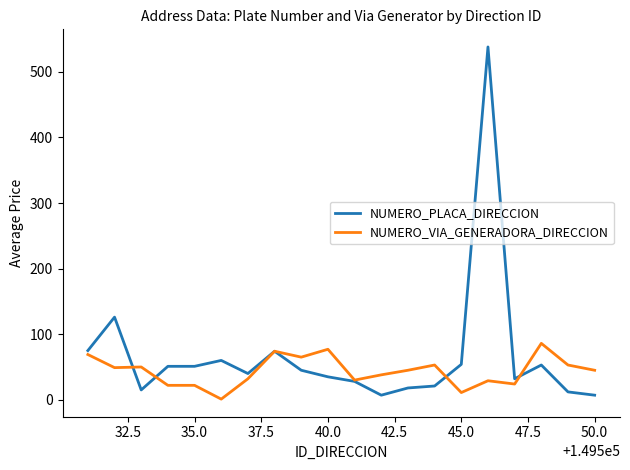

How many series are shown in this chart?

2